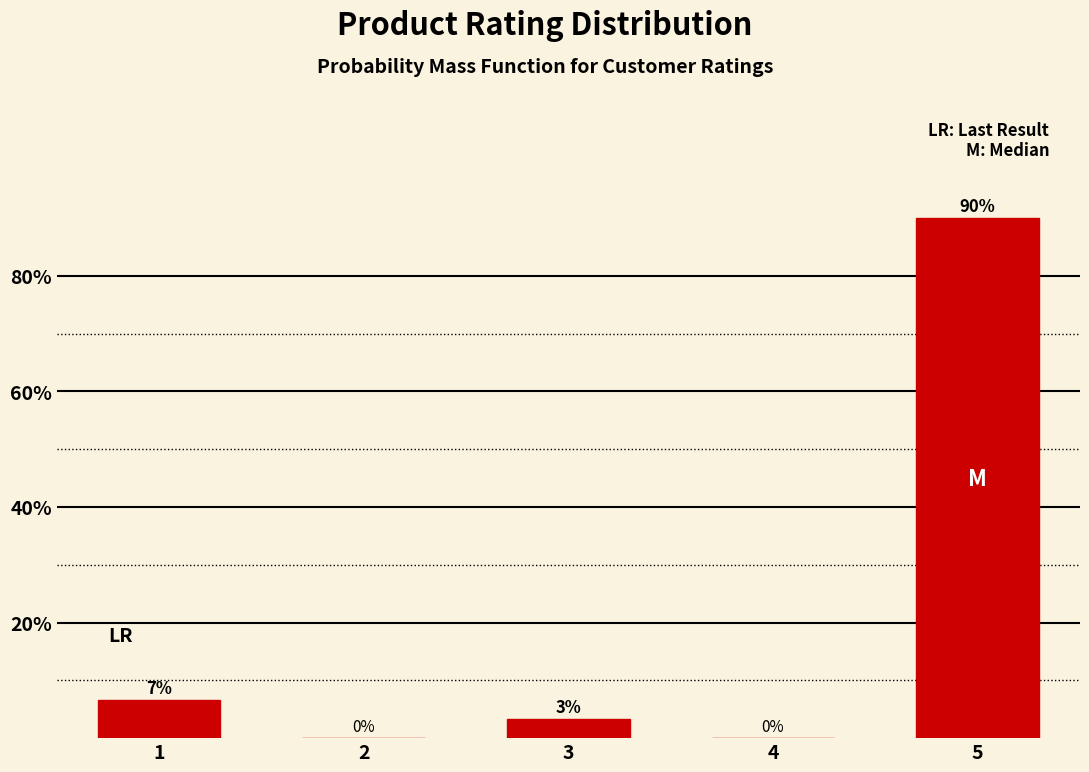

At which category does the chart reach its peak across all series?

5